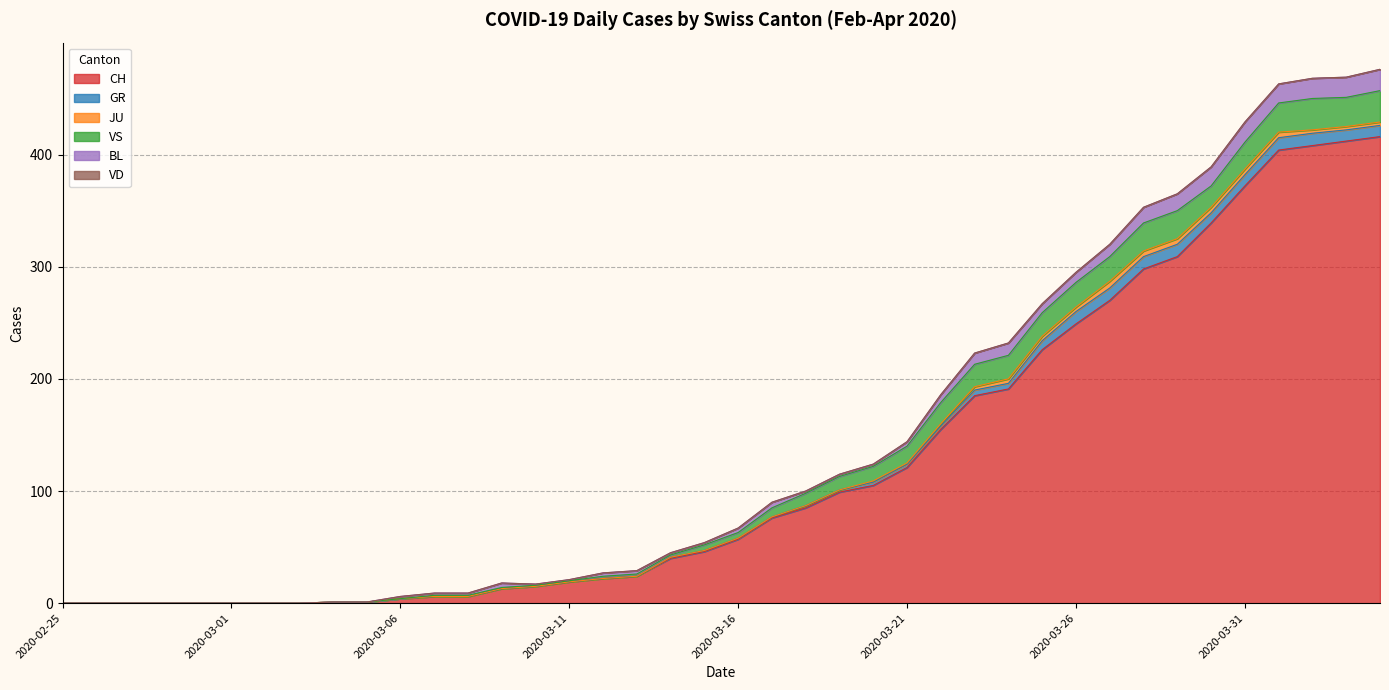

How many values in the GR series are below 1?

18